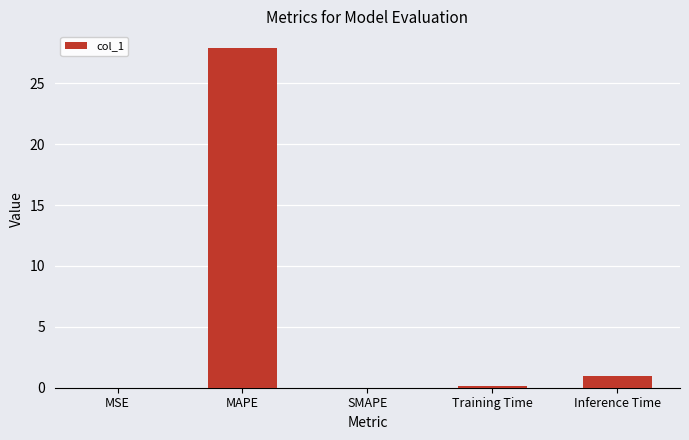

At which label is the value closest to 13?

Inference Time